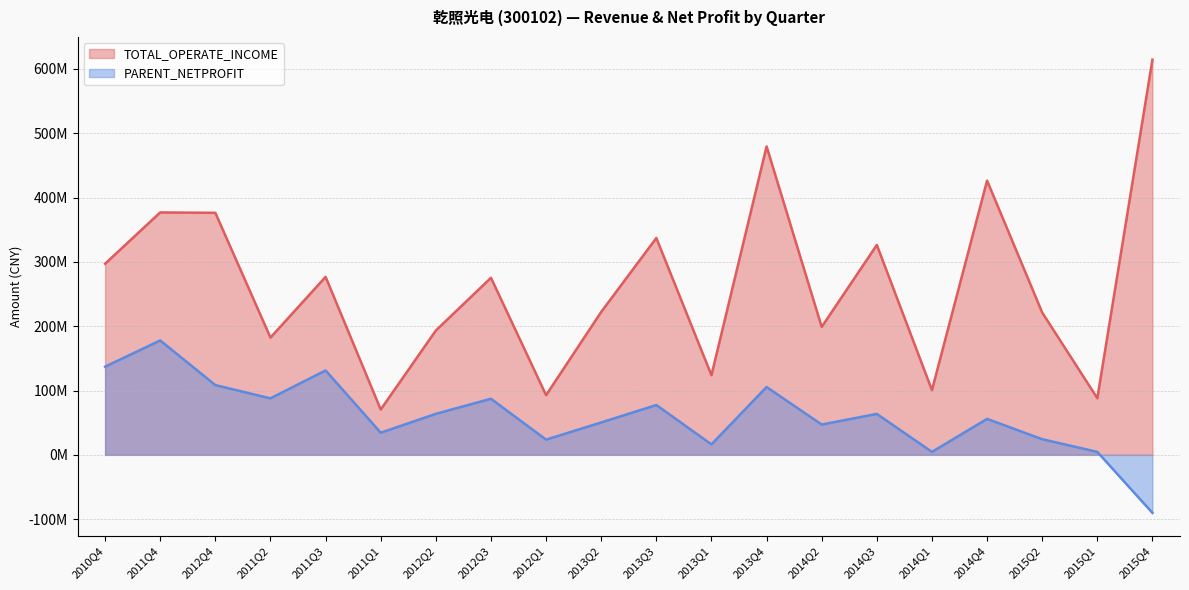

True or false: PARENT_NETPROFIT and TOTAL_OPERATE_INCOME intersect in this chart.

False